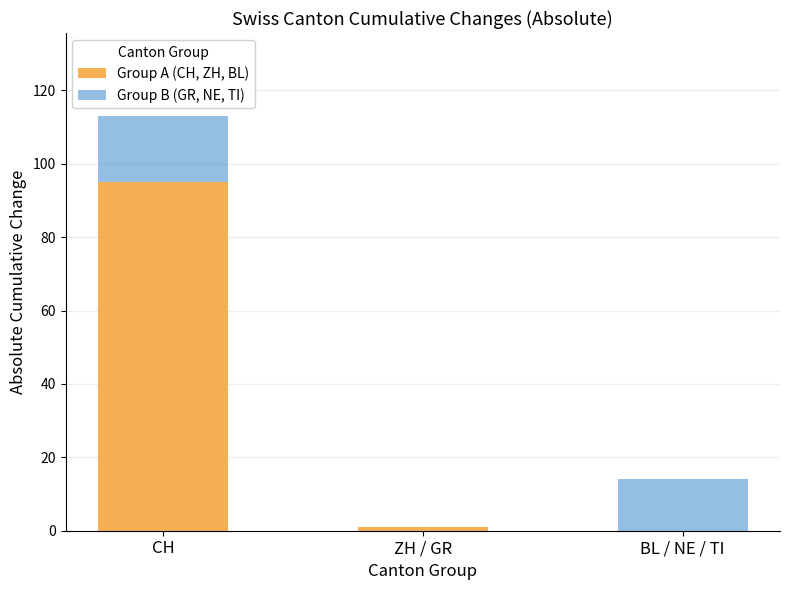

How many series are shown in this chart?

2